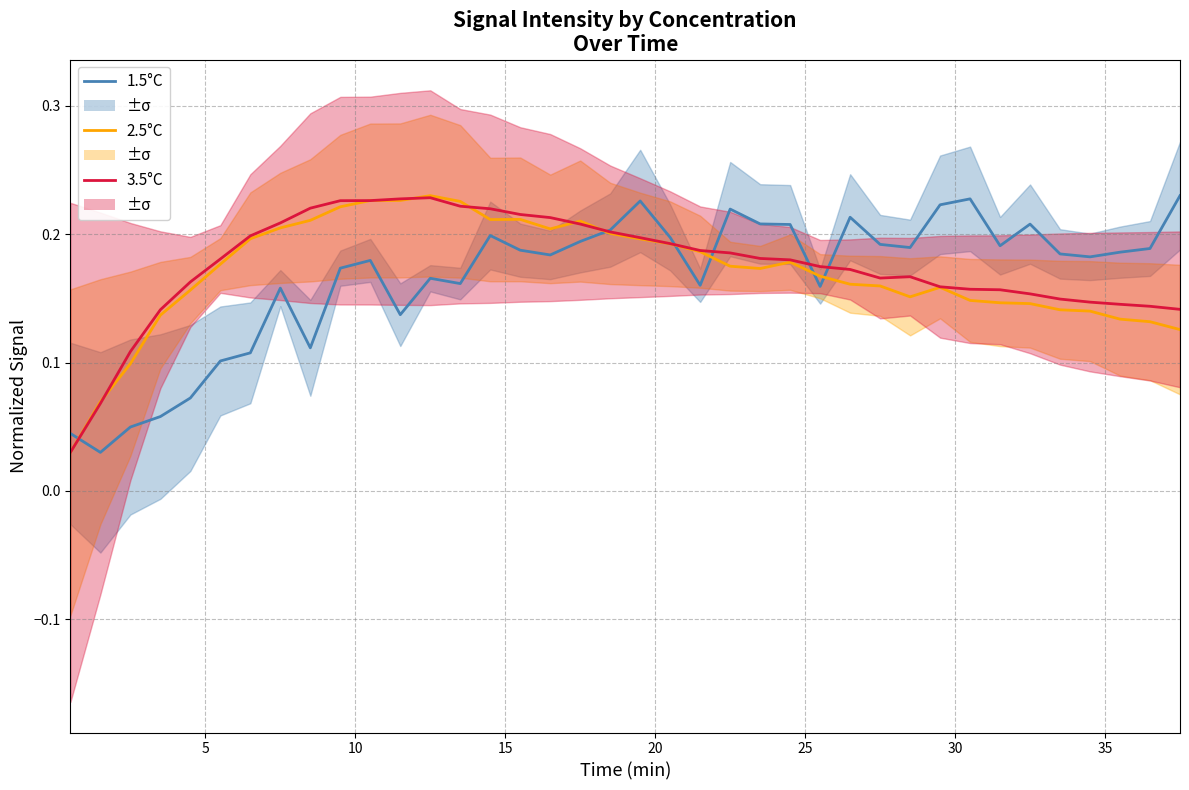

Reading left to right, extract all data points from this chart.

1.5°C: 0.0	0.0	0.0	0.1	0.1	0.1	0.1	0.2	0.1	0.2	0.2	0.1	0.2	0.2	0.2	0.2	0.2	0.2	0.2	0.2	0.2	0.2	0.2	0.2	0.2	0.2	0.2	0.2	0.2	0.2	0.2	0.2	0.2	0.2	0.2	0.2	0.2	0.2
2.5°C: 0.0	0.1	0.1	0.1	0.2	0.2	0.2	0.2	0.2	0.2	0.2	0.2	0.2	0.2	0.2	0.2	0.2	0.2	0.2	0.2	0.2	0.2	0.2	0.2	0.2	0.2	0.2	0.2	0.2	0.2	0.1	0.1	0.1	0.1	0.1	0.1	0.1	0.1
3.5°C: 0.0	0.1	0.1	0.1	0.2	0.2	0.2	0.2	0.2	0.2	0.2	0.2	0.2	0.2	0.2	0.2	0.2	0.2	0.2	0.2	0.2	0.2	0.2	0.2	0.2	0.2	0.2	0.2	0.2	0.2	0.2	0.2	0.2	0.1	0.1	0.1	0.1	0.1